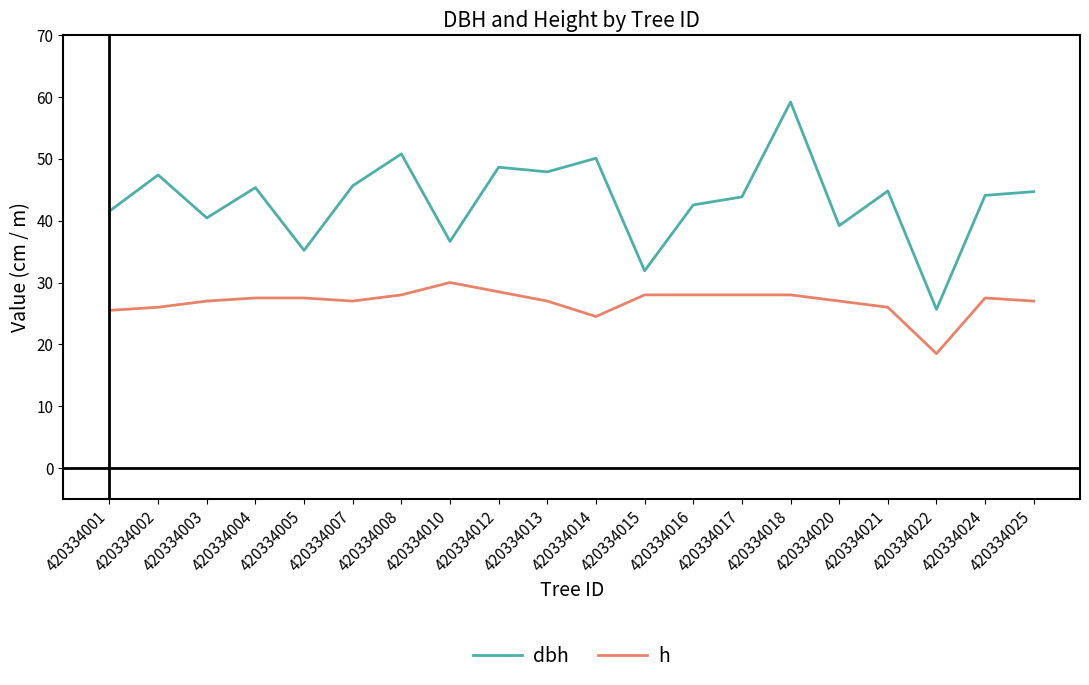

Rank the series by their maximum value, from highest to lowest.

dbh, h